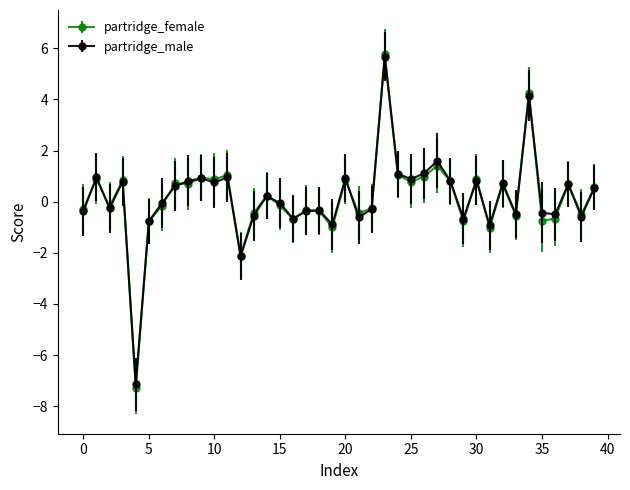

Which series has the largest range (max minus min)?

partridge_female